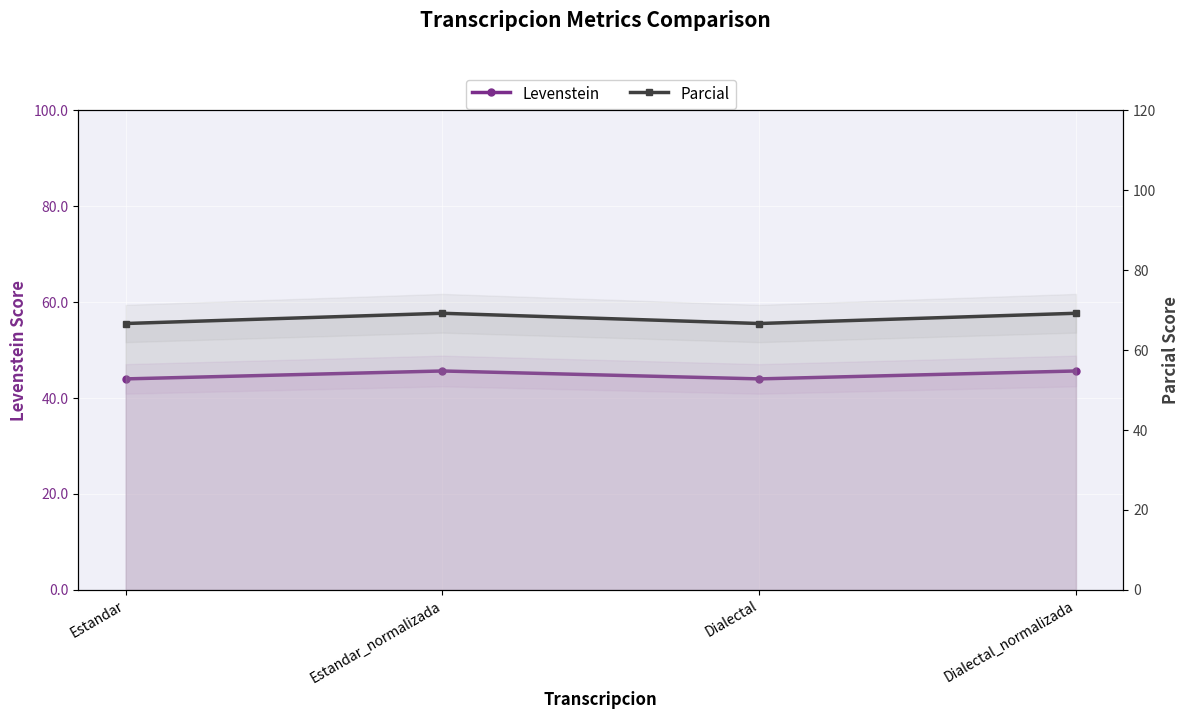

At which category is the sum across all series the highest?

Estandar_normalizada